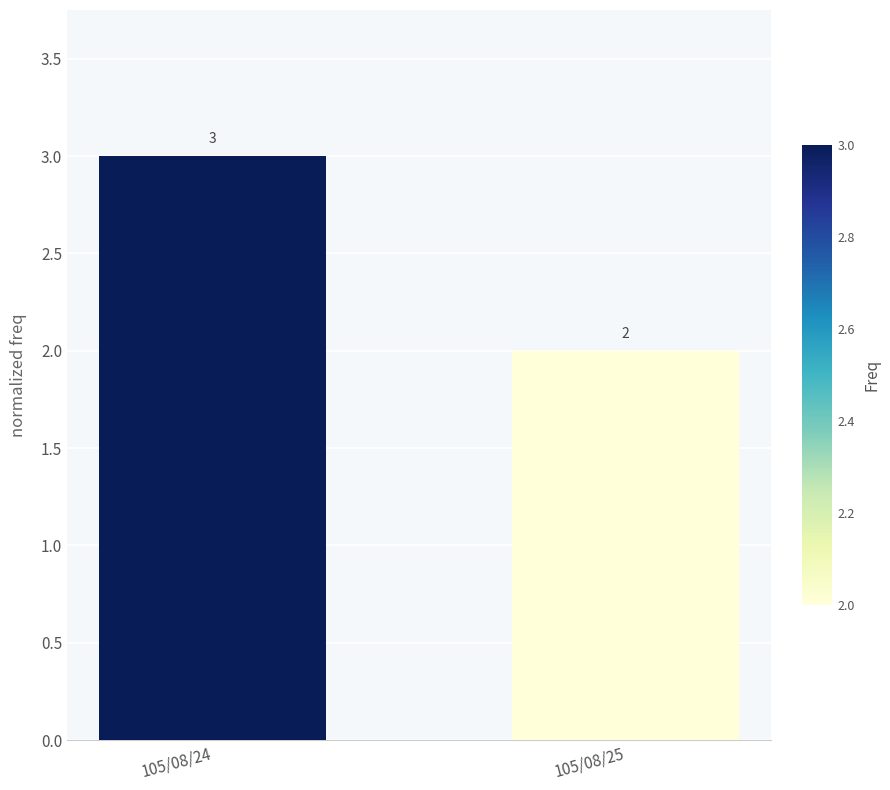

List the labels in order of value, smallest first.

105/08/25, 105/08/24